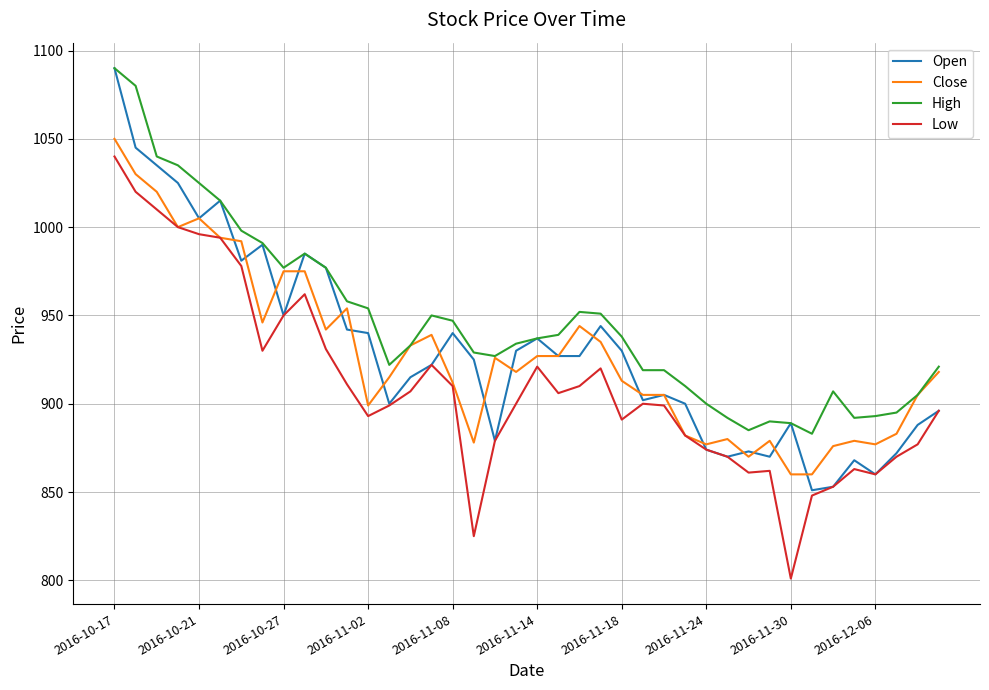

True or false: High and Low intersect in this chart.

False